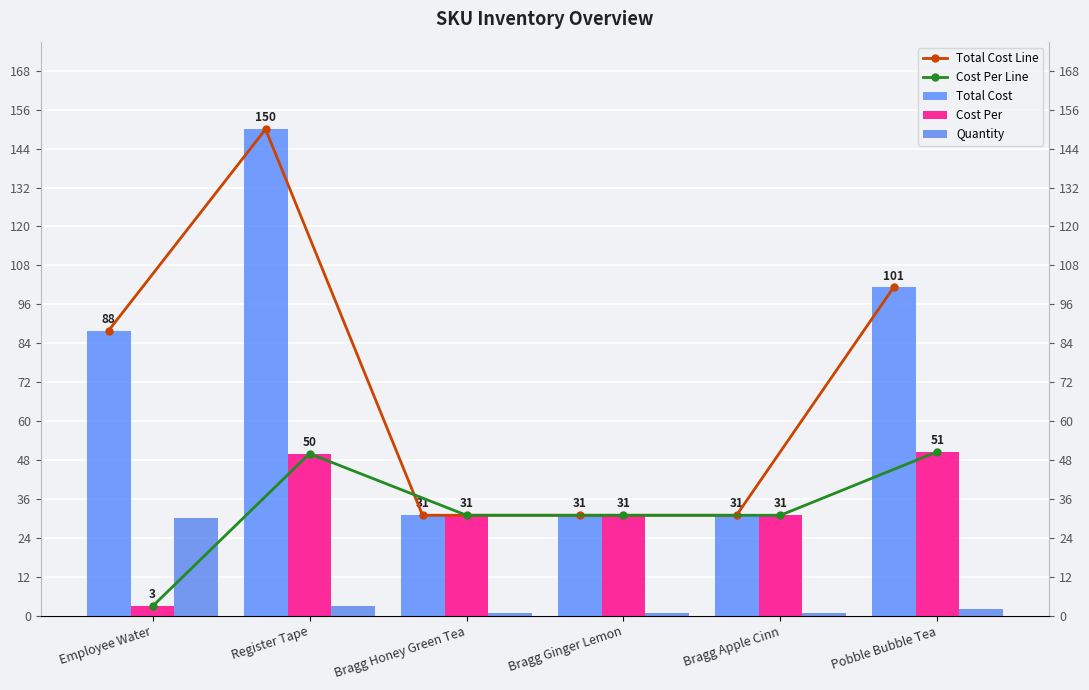

What is the total value across all series at Employee Water?

211.7